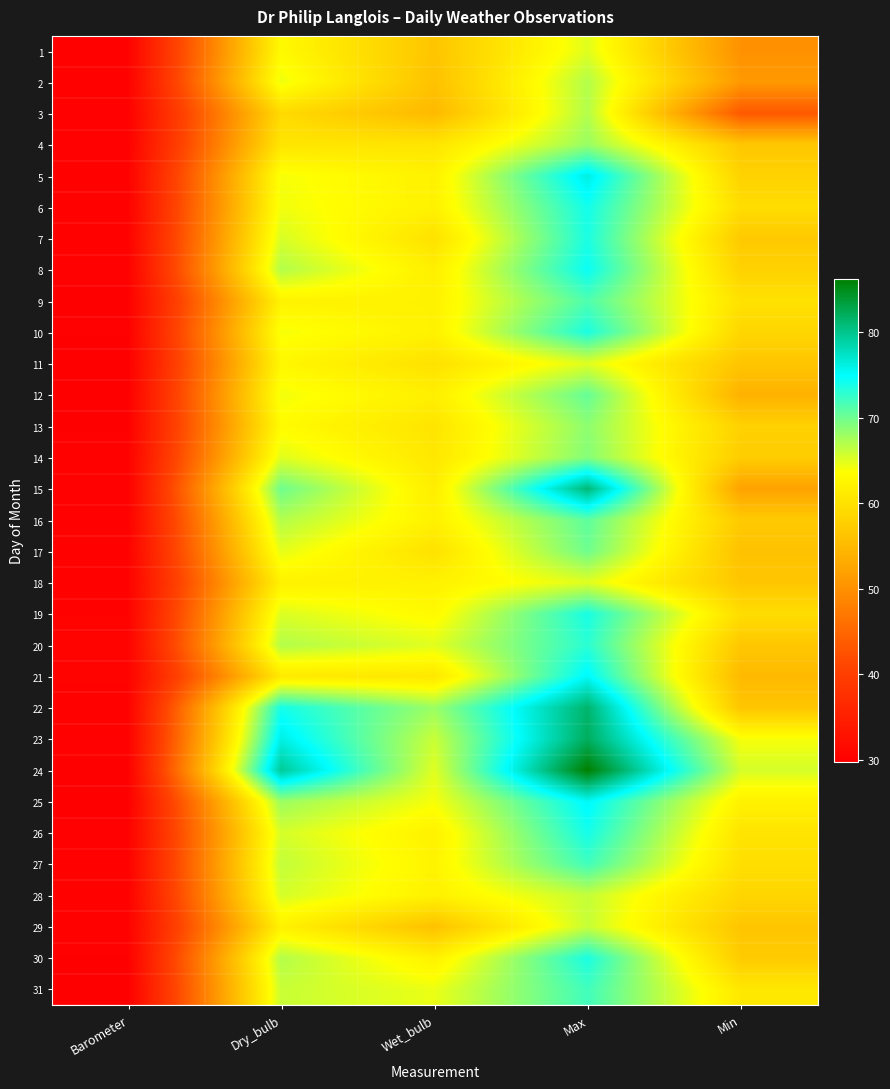

How many distinct data groups are displayed?

31